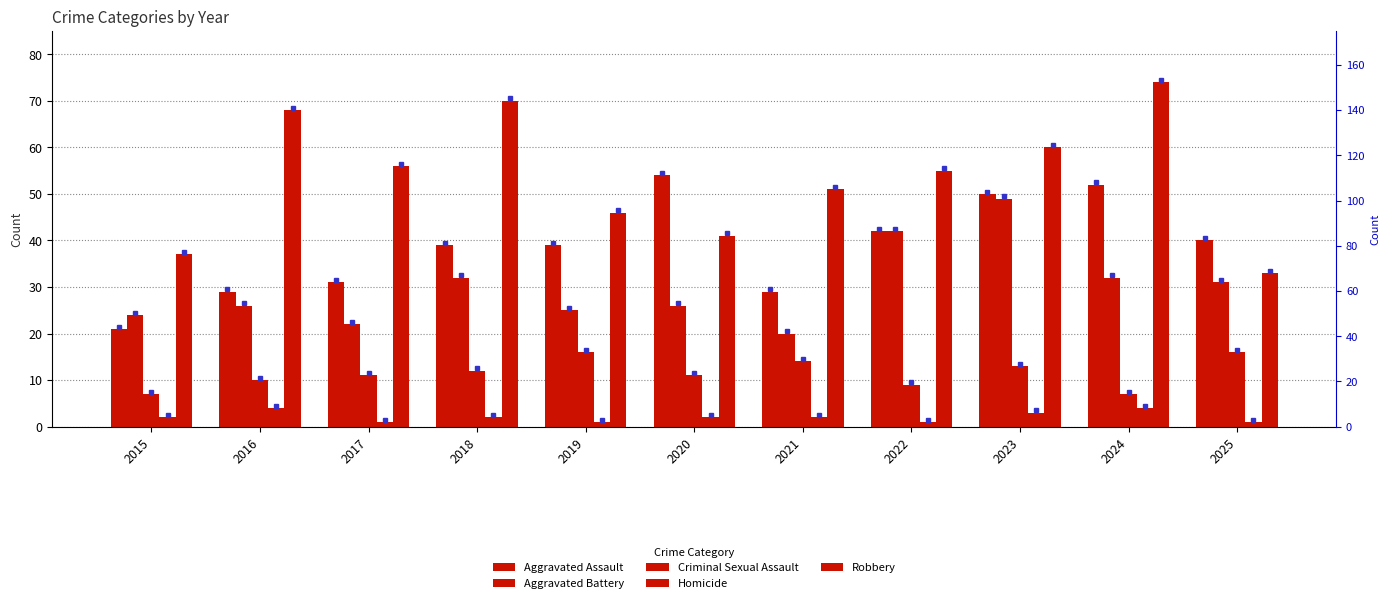

At which category is the sum across all series the highest?

2023